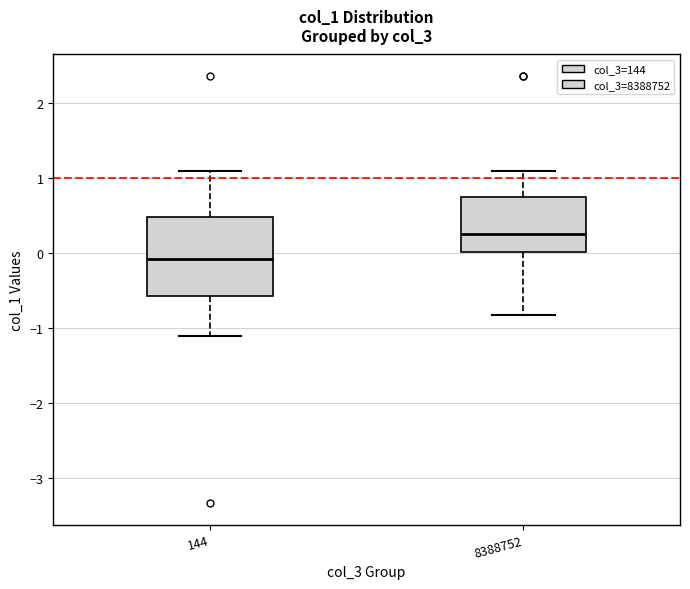

Reading left to right, read every box against the y-axis: the position of its median line, the range the box covers, and the ends of its whiskers. The values are not printed on the chart, so give them approximately, as read against the axis.

144: median -0.1, box -0.6 to 0.5, whiskers -1.1 to 1.1
8388752: median 0.3, box 0.0 to 0.7, whiskers -0.8 to 1.1